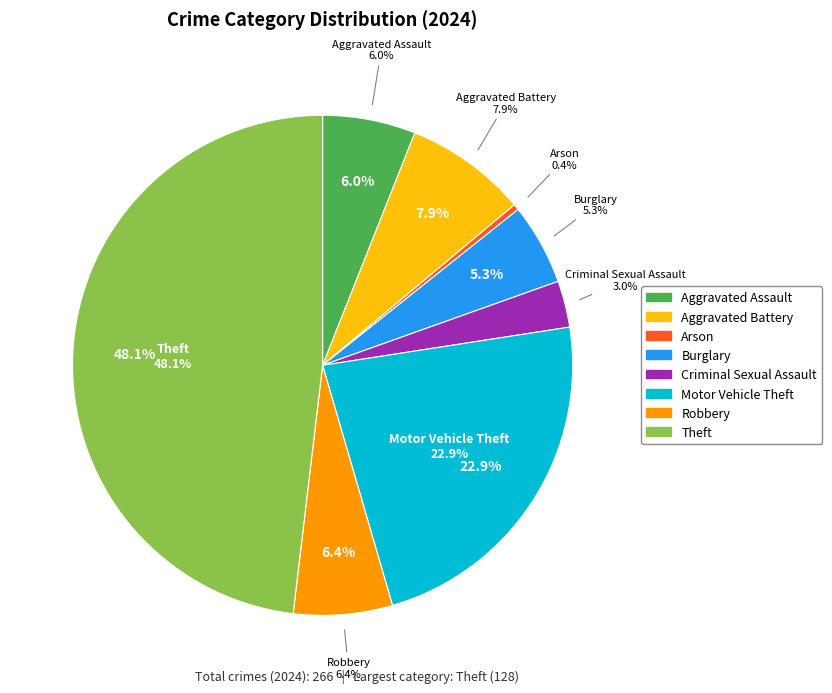

Combined, do Aggravated Battery and Arson account for over 50%?

No